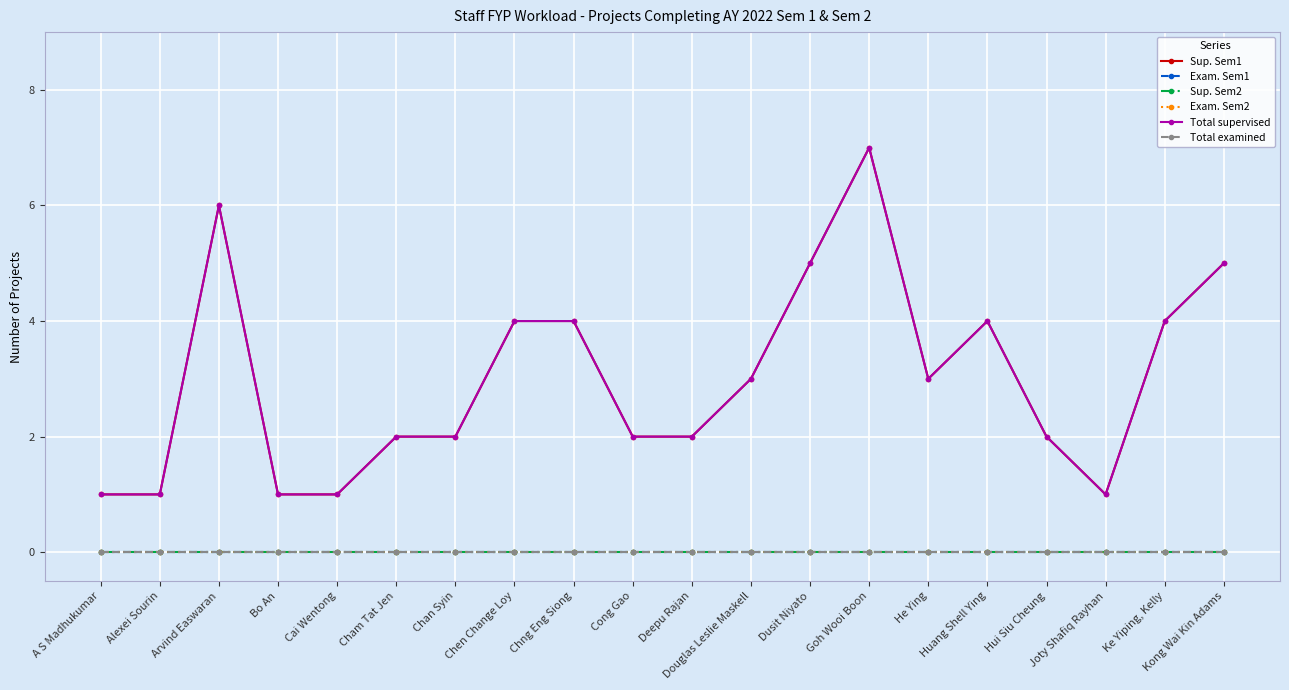

What is the spread (max minus min) of values at Joty Shafiq Rayhan?

1